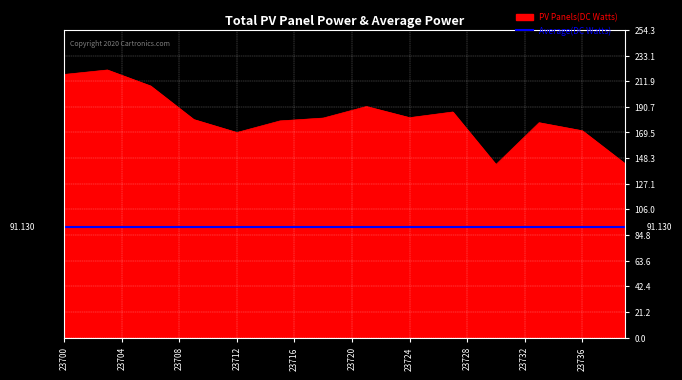

True or false: Average(DC Watts) and PV Panels(DC Watts) intersect in this chart.

False